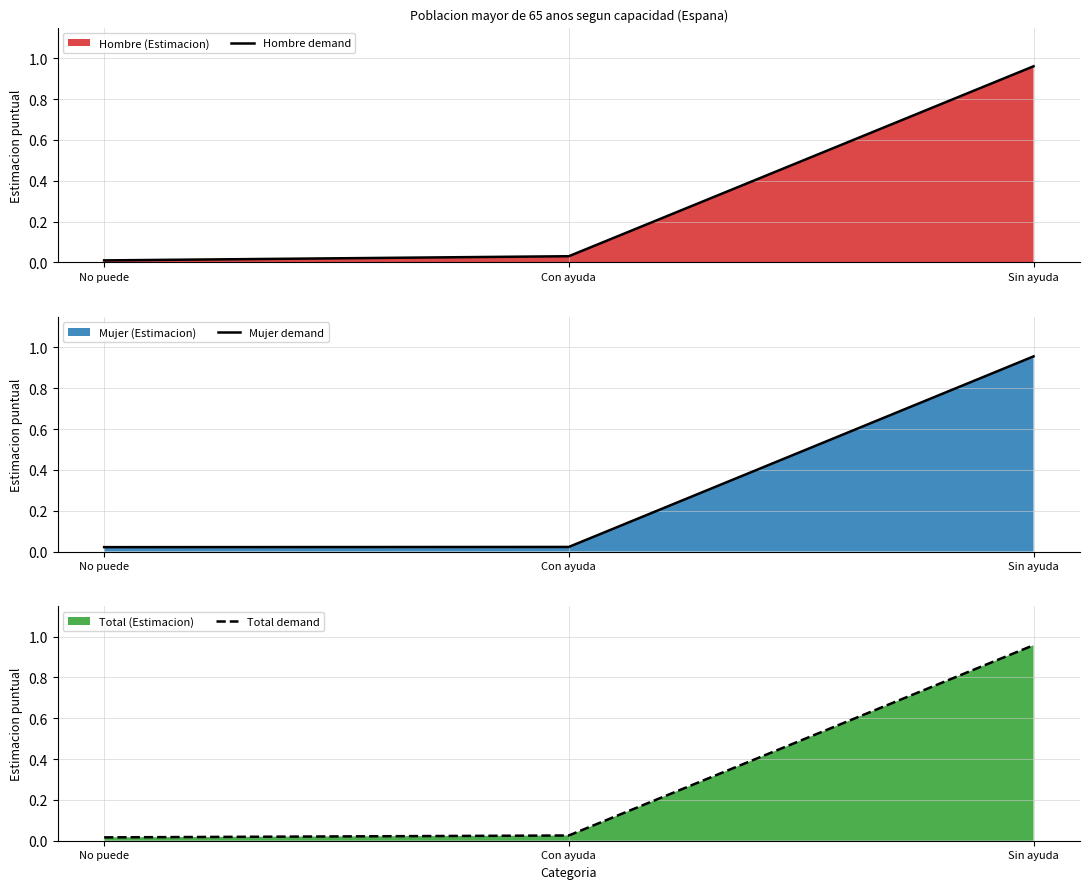

At which category is the sum across all series the highest?

Sin ayuda